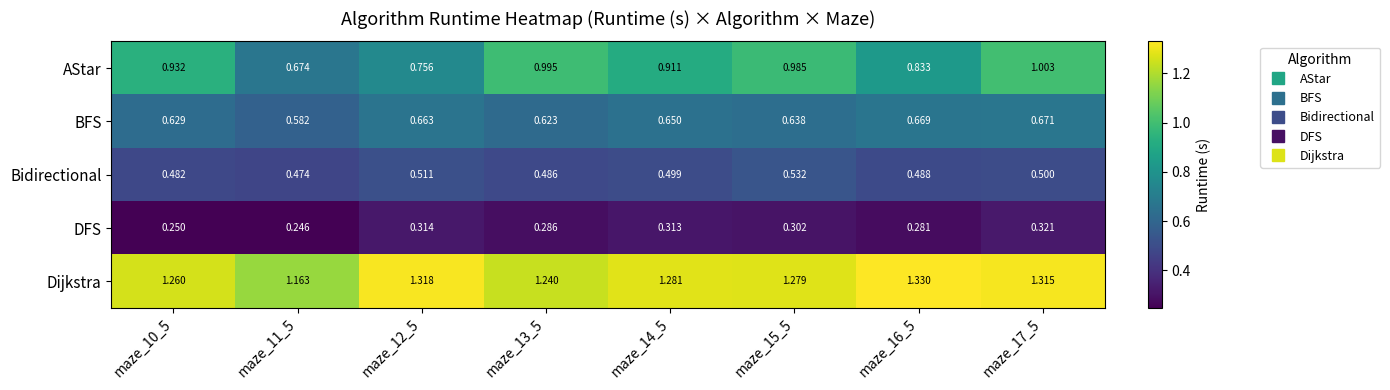

Which series has the largest total across all categories?

Dijkstra